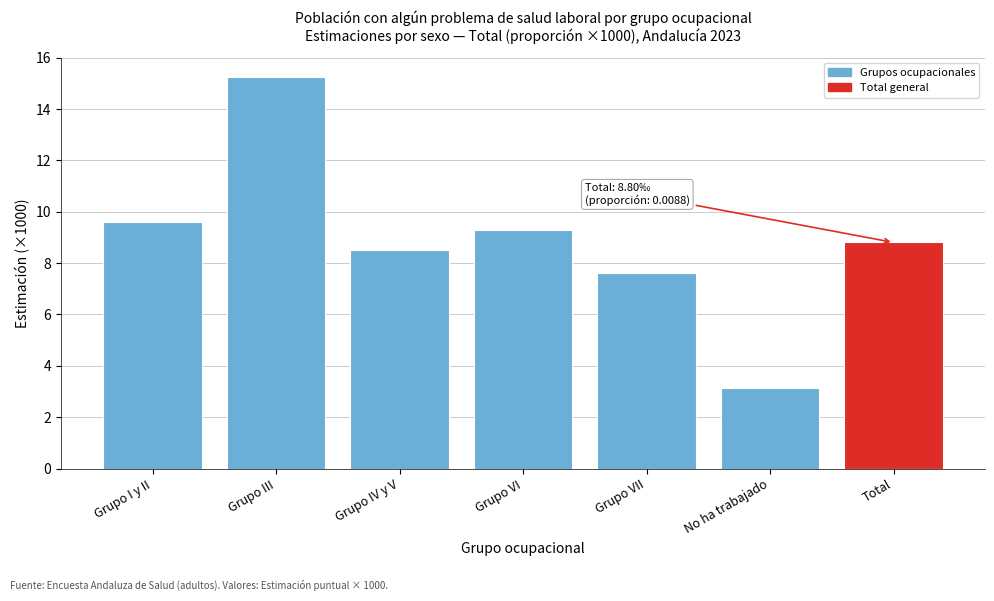

Reading left to right, extract all data points from this chart.

9.6	15.2	8.5	9.3	7.6	3.1	8.8